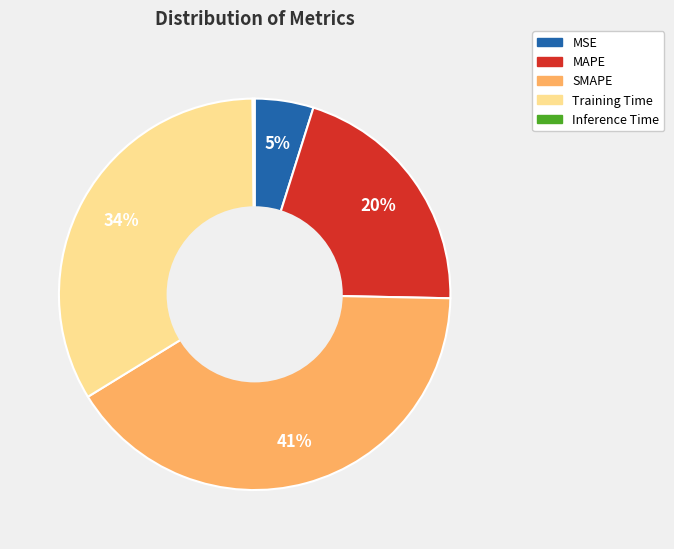

True or false: MSE accounts for 5% of the total.

True